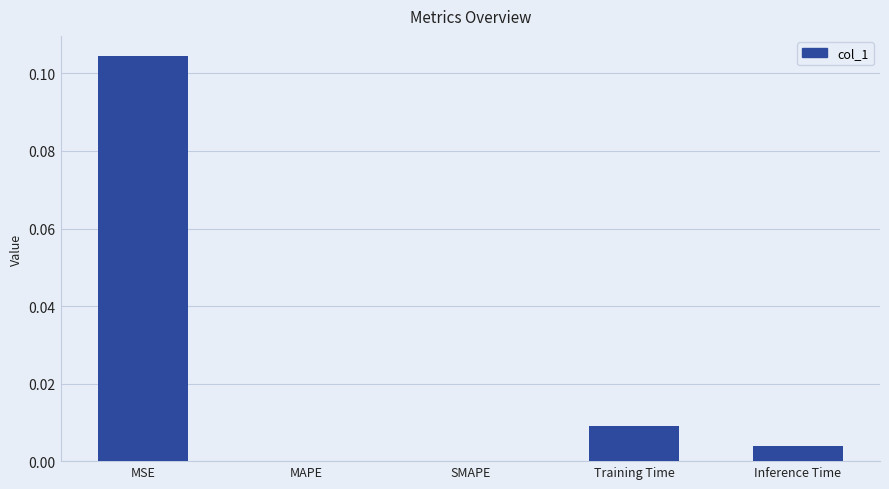

Which label corresponds to the largest value in the chart?

MSE